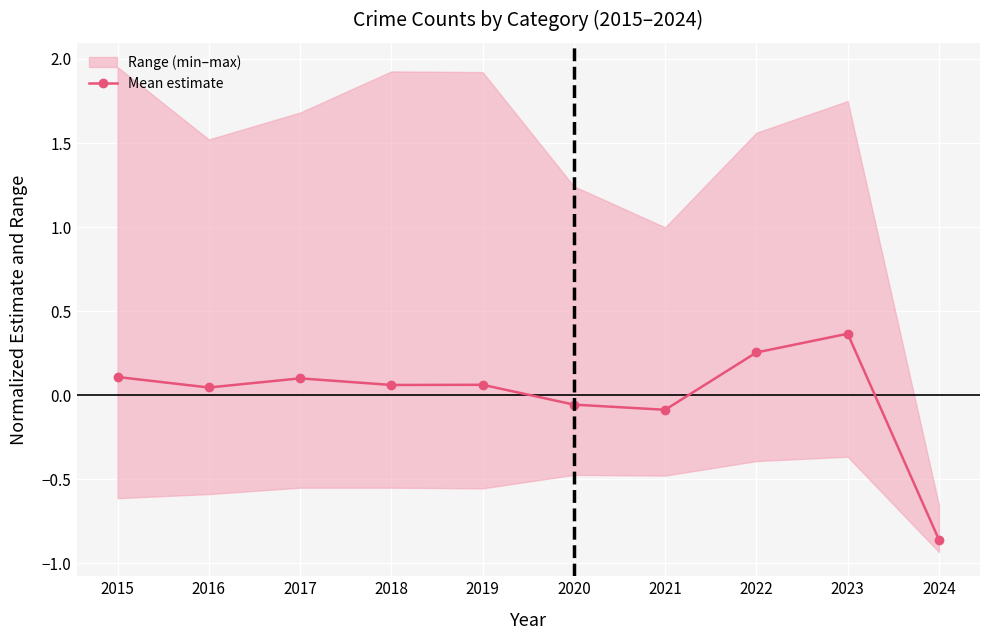

What is the value of the 5th point from the left?

0.1